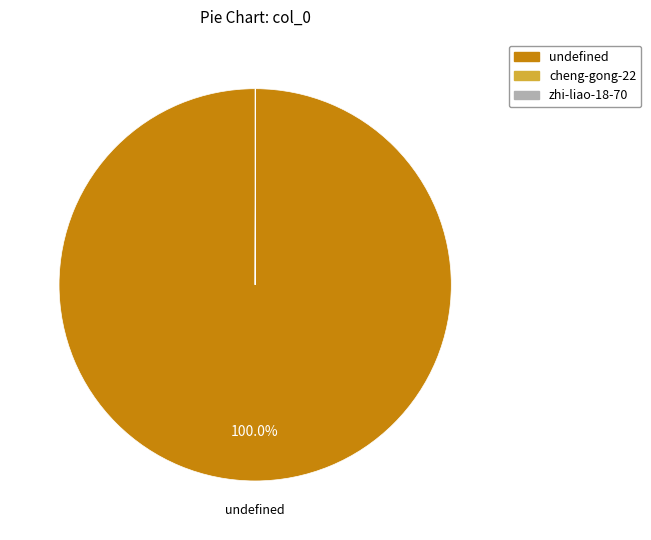

Is there any slice that represents more than half of the pie?

Yes